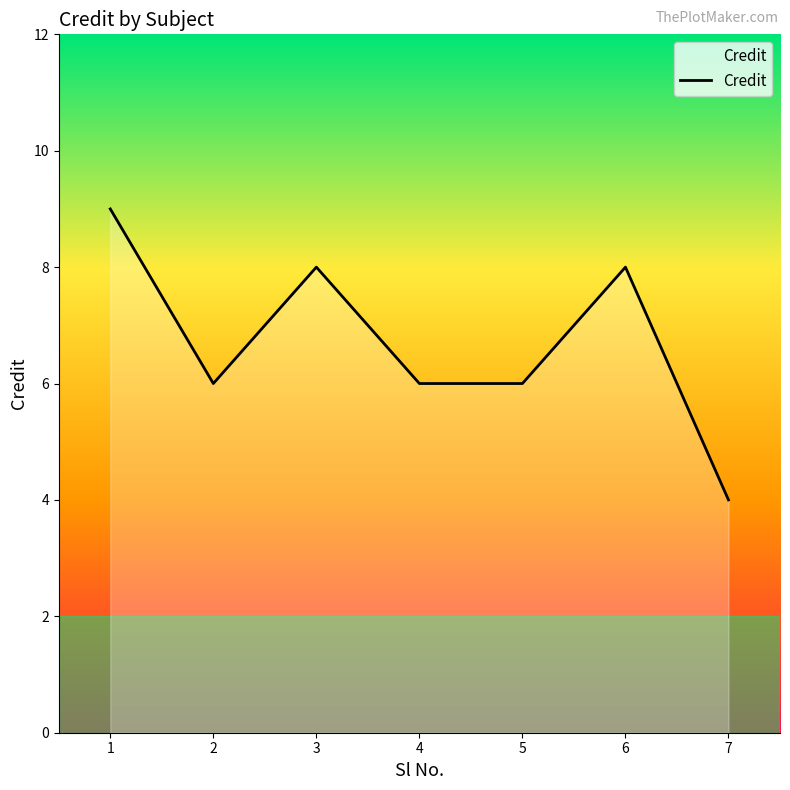

What is the average value?

7